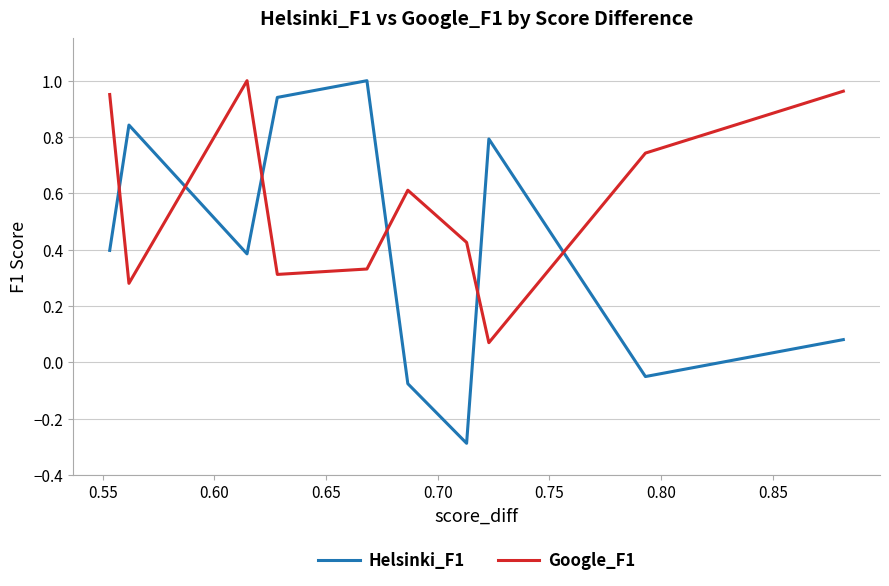

Does the chart have visible grid lines?

Yes